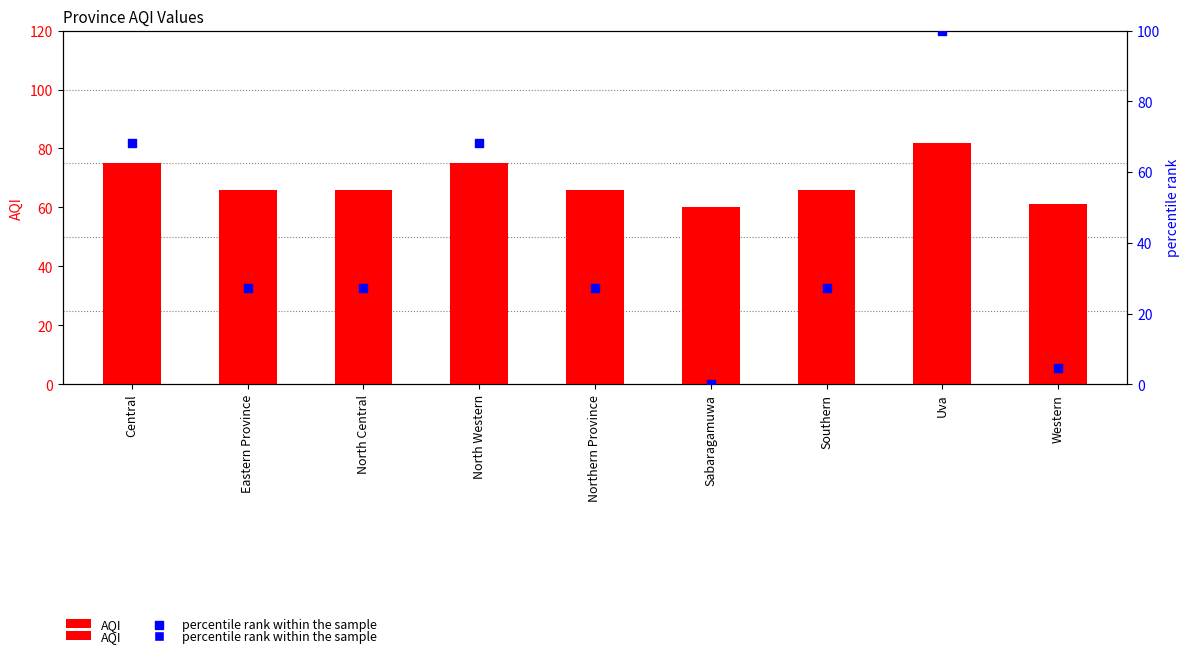

Which series has the largest Y range (max minus min)?

percentile rank within the sample